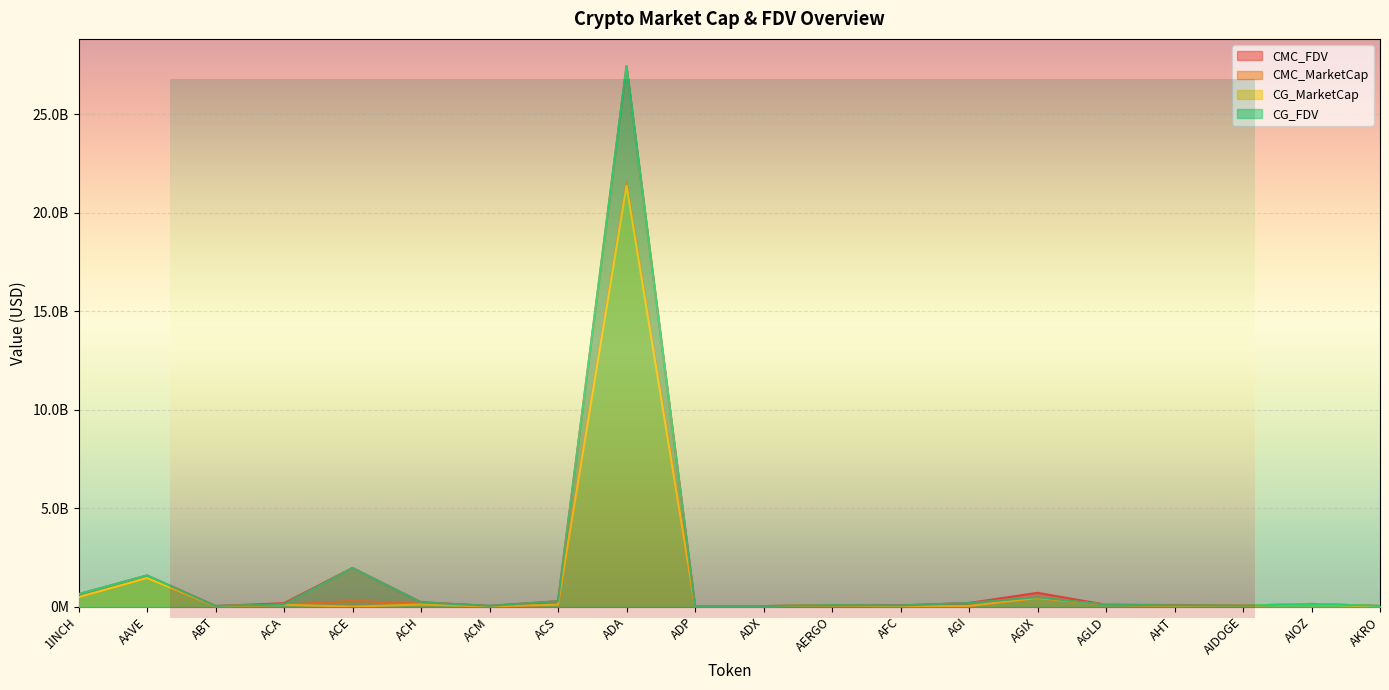

How many lines are shown in the chart?

4